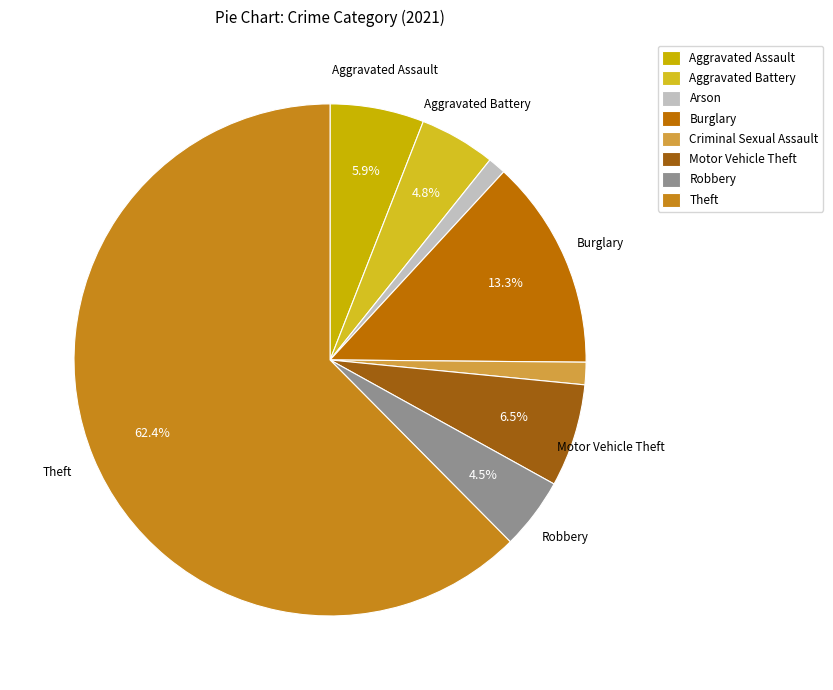

What is the largest slice in the pie chart?

Theft